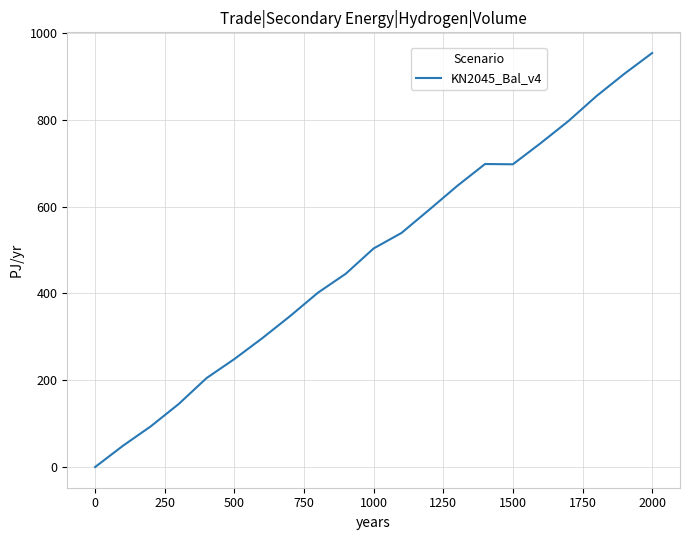

What is the greatest value displayed?

954.2